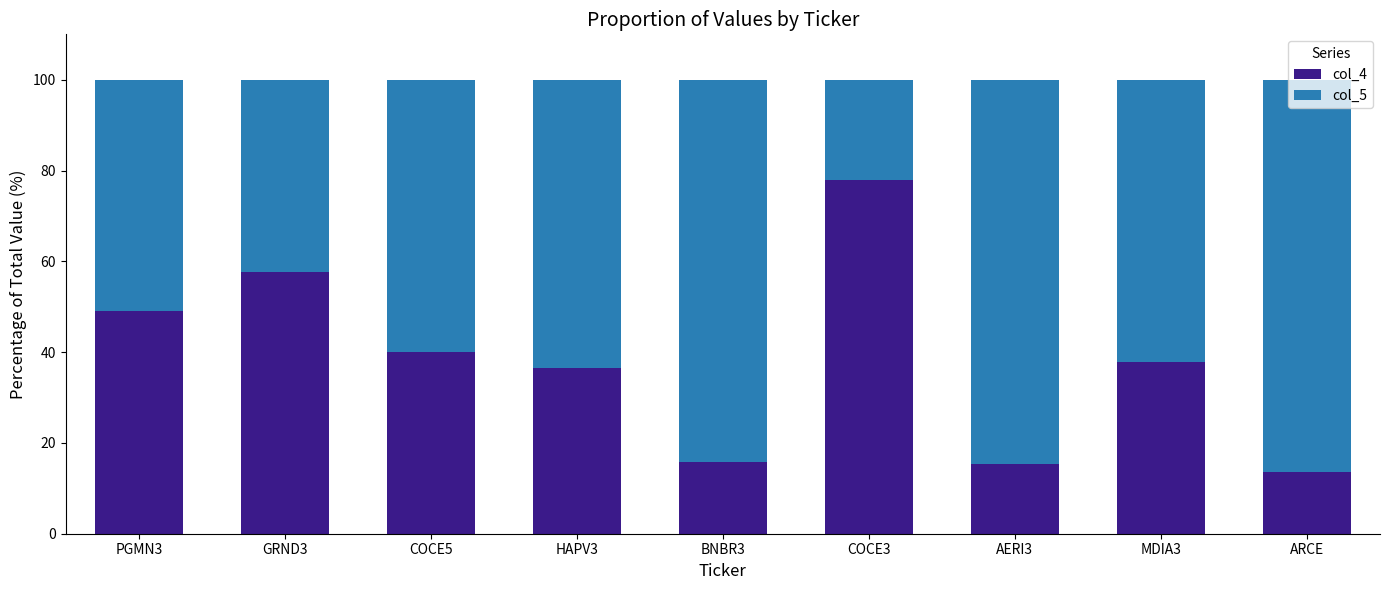

What is the total value across all series at COCE3?

100.0